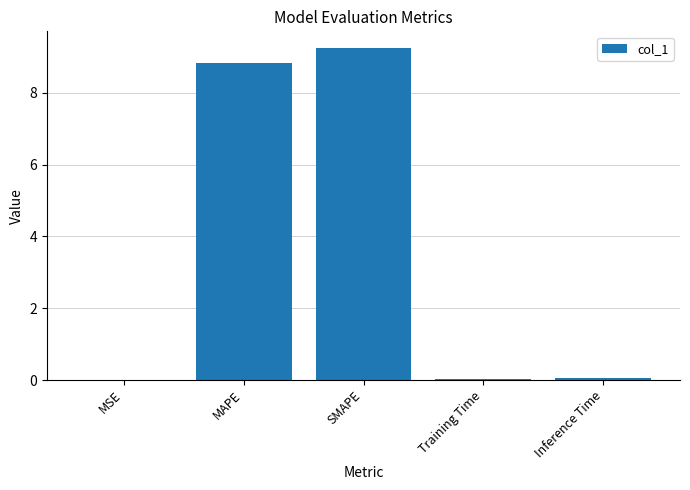

What is the greatest value displayed?

9.2